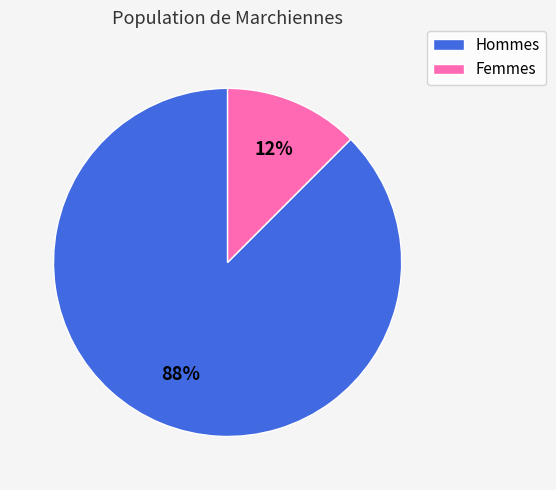

To the nearest percent, what is the average slice percentage?

50%